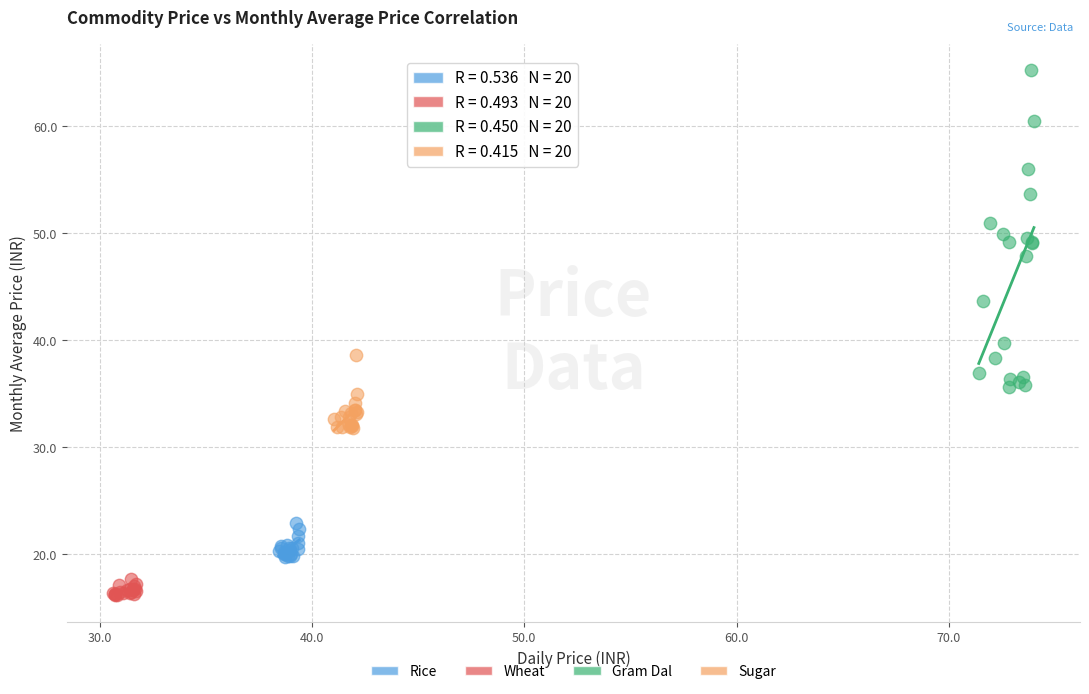

Which series has the largest Y range (max minus min)?

Gram Dal